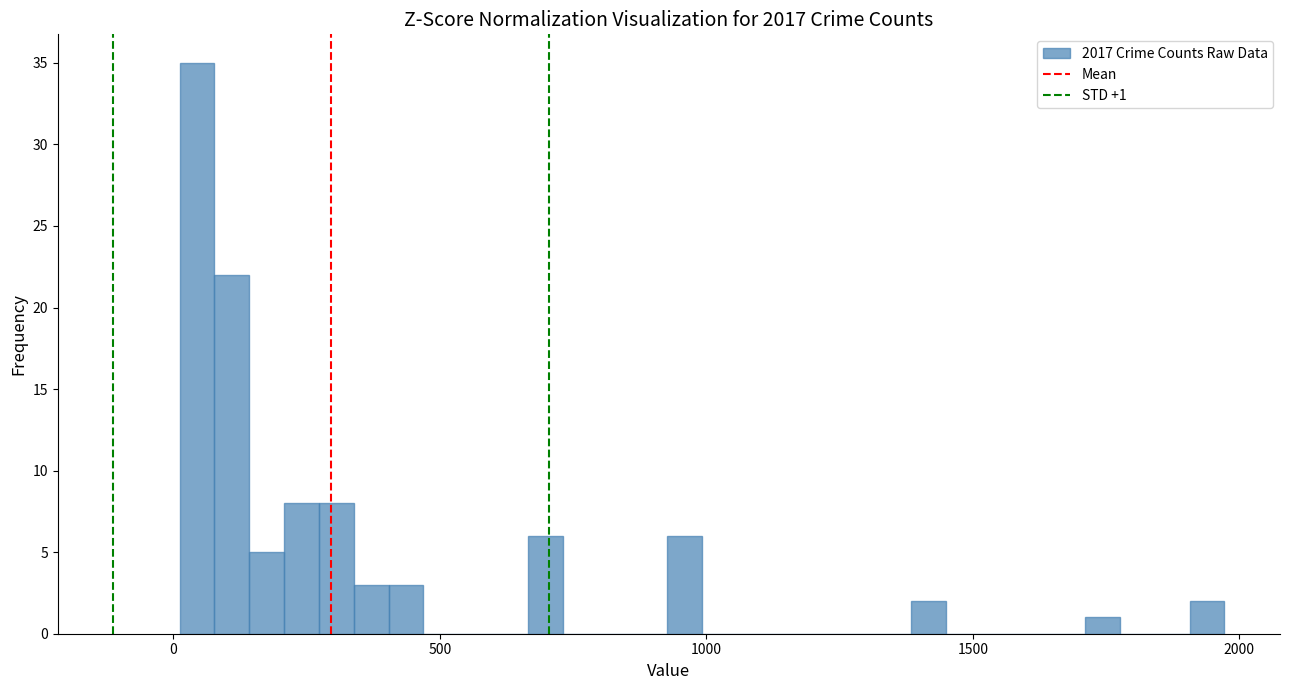

Read against the x-axis, roughly where is the centre of the tallest bar?

50